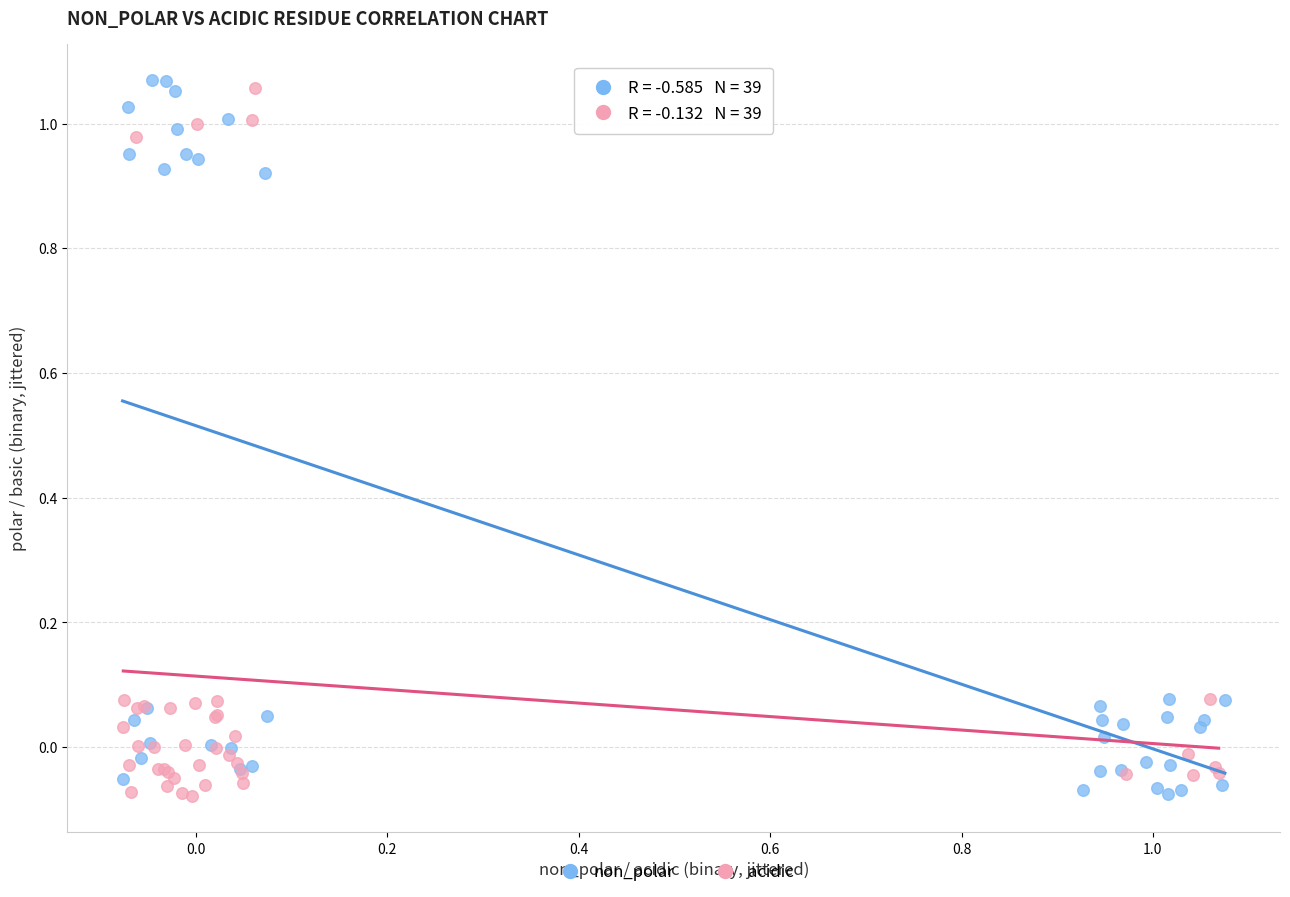

Which series reaches the maximum Y coordinate?

non_polar